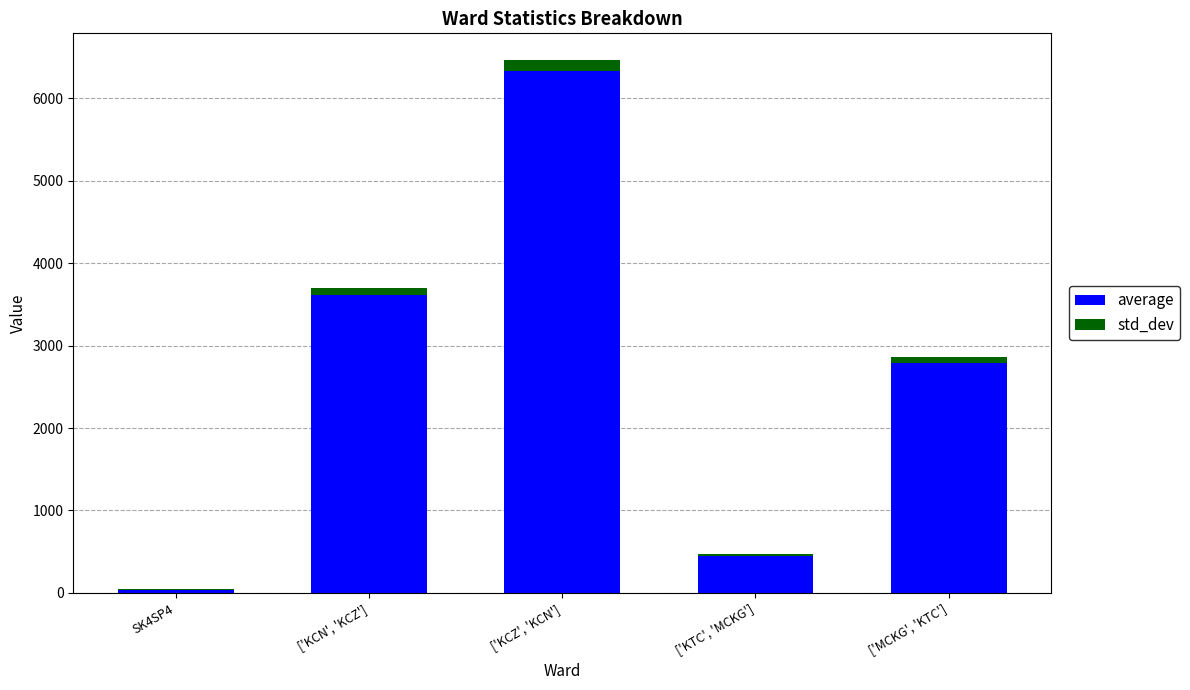

At which category is the sum across all series the highest?

['KCZ', 'KCN']